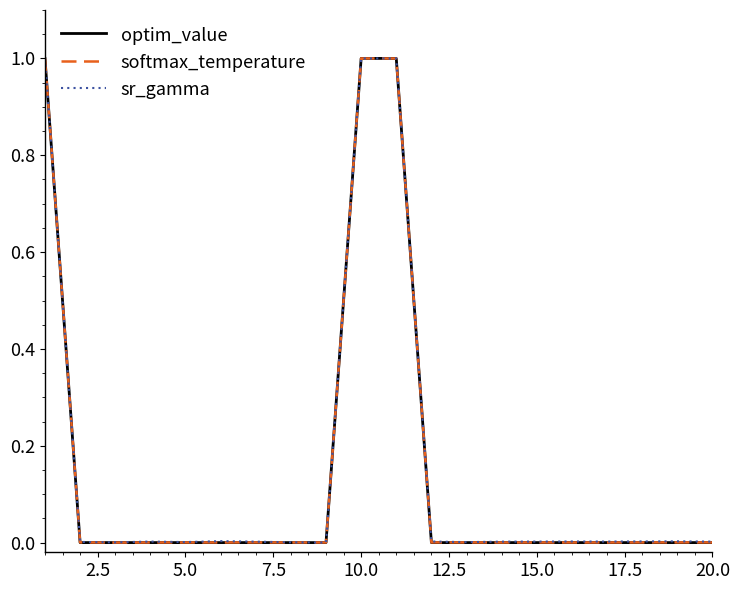

What is the average value of the optim_value series?

0.2